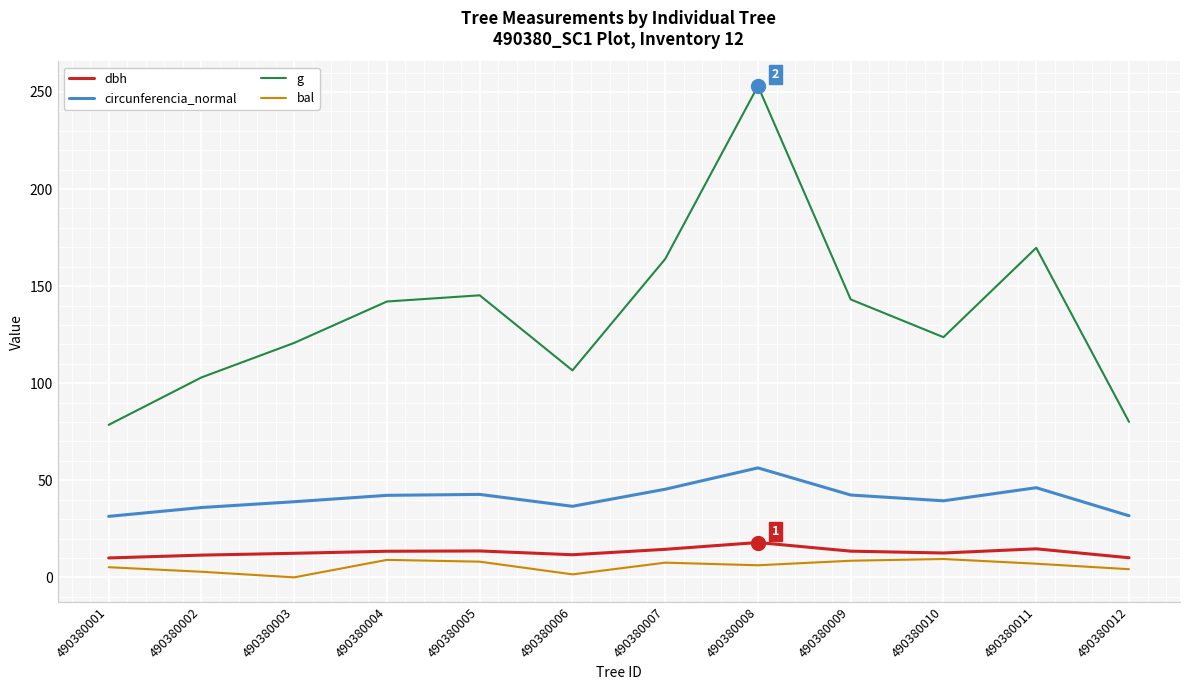

Is it true that circunferencia_normal equals 63.0 at 490380002?

False